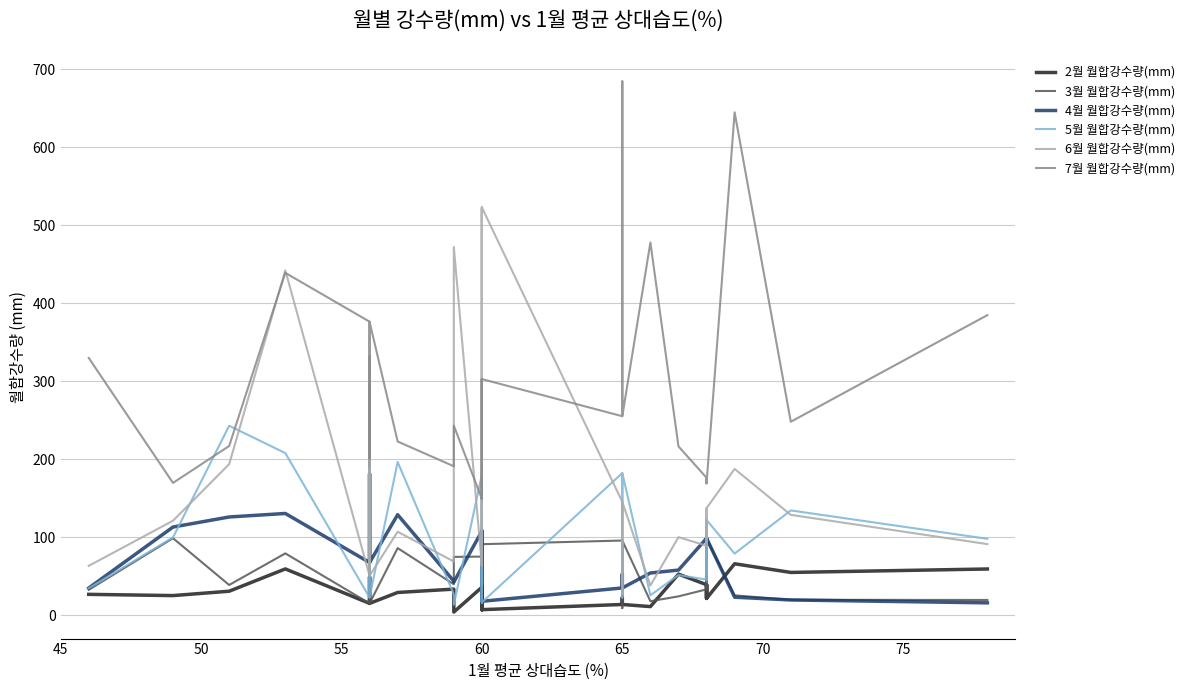

What is the difference between the maximum and second lowest values in the 3월 월합강수량(mm) series?

278.9